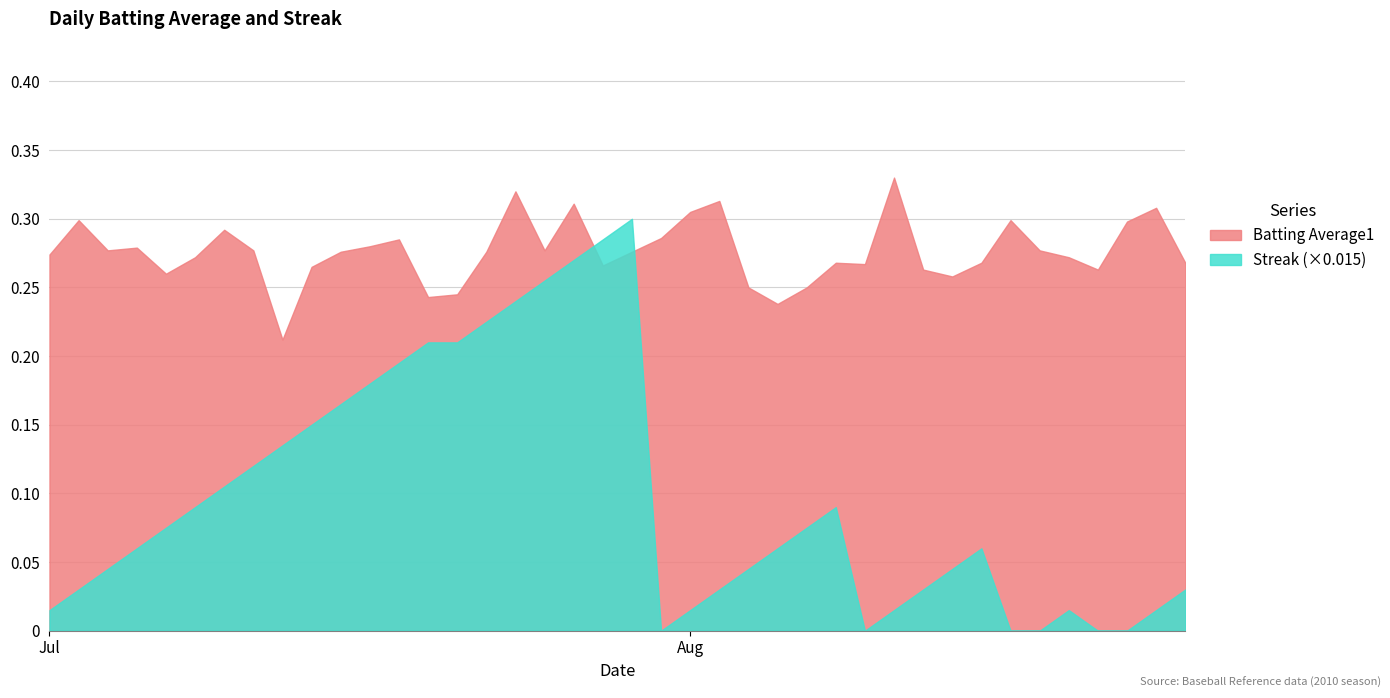

How many interior local valleys does the Streak series have?

2